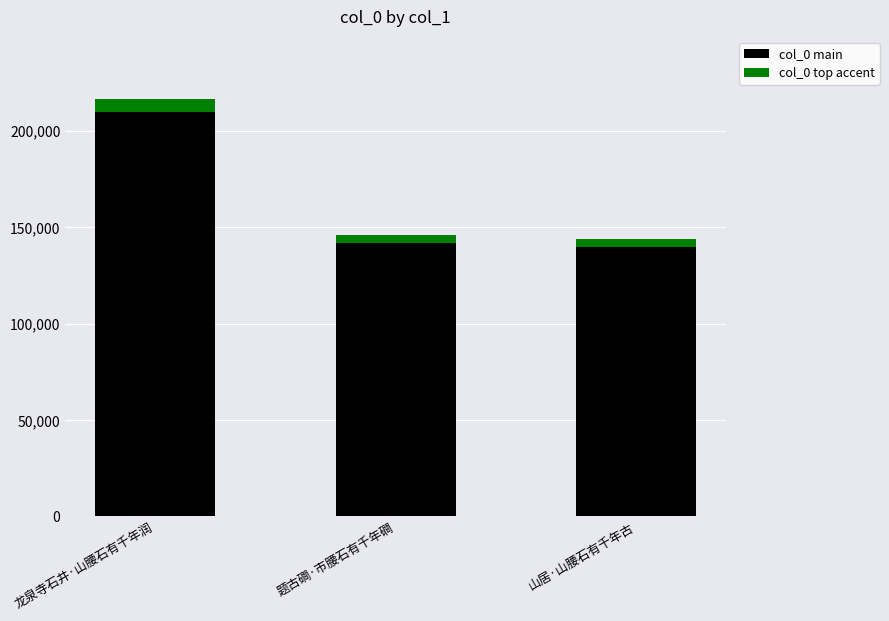

What is the difference between the col_0 main values at 题古磵·市腰石有千年磵 and 龙泉寺石井·山腰石有千年润?

68219.1